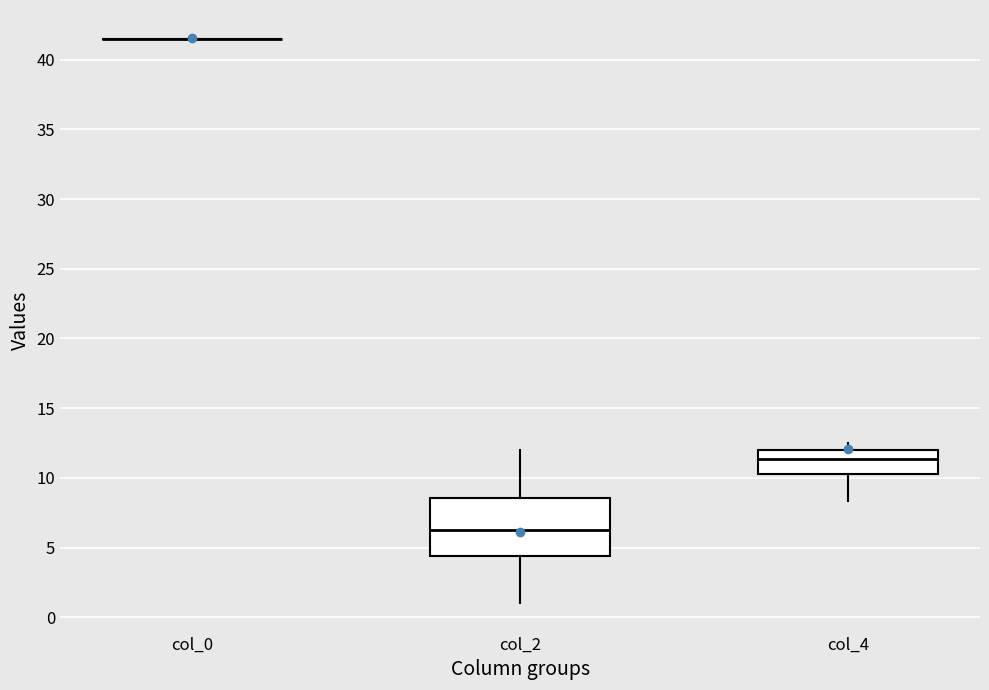

Comparing the boxes themselves (not the whiskers), which one is the tallest?

col_2